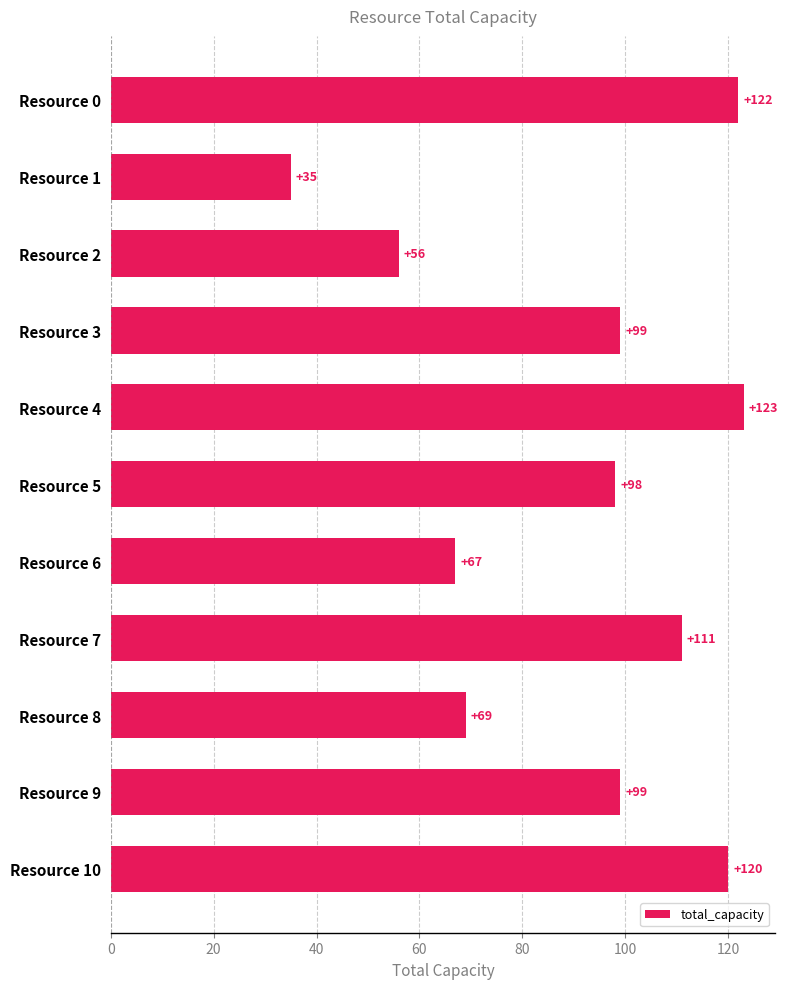

Reading top to bottom, what are all the values shown in this chart?

122	35	56	99	123	98	67	111	69	99	120